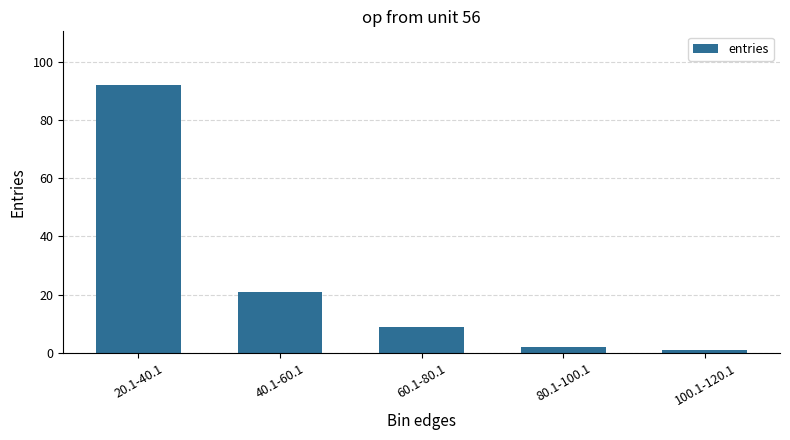

Is it true that the value at 80.1-100.1 is 2?

True